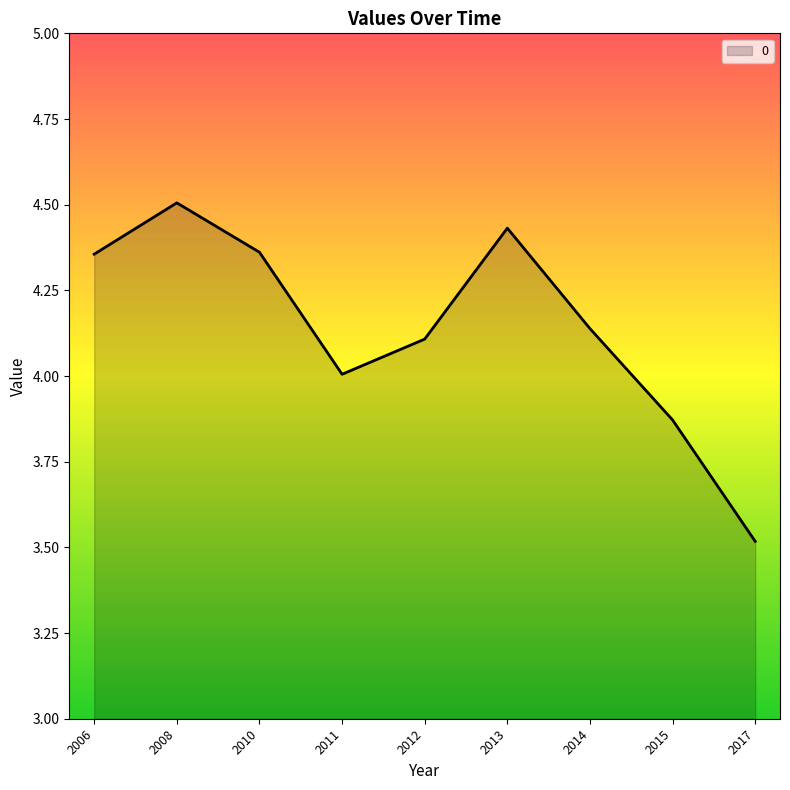

Which category has the lowest value across all series?

2017